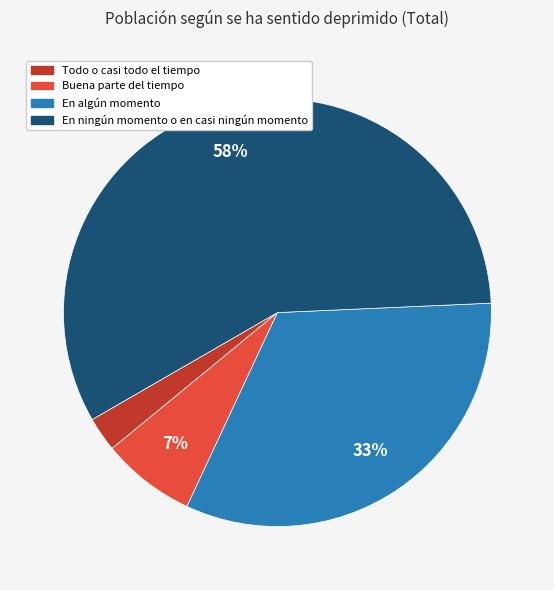

The Buena parte del tiempo slice represents 7% of the pie. True or false?

True